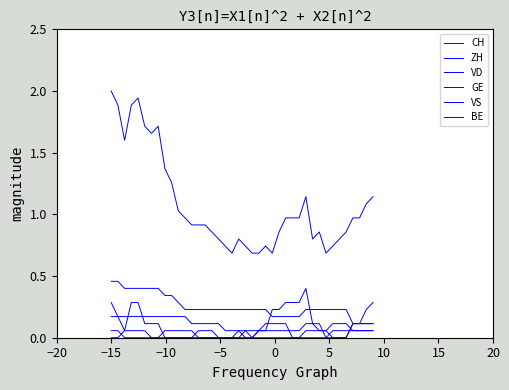

Does the chart display data point markers on the line(s)?

No